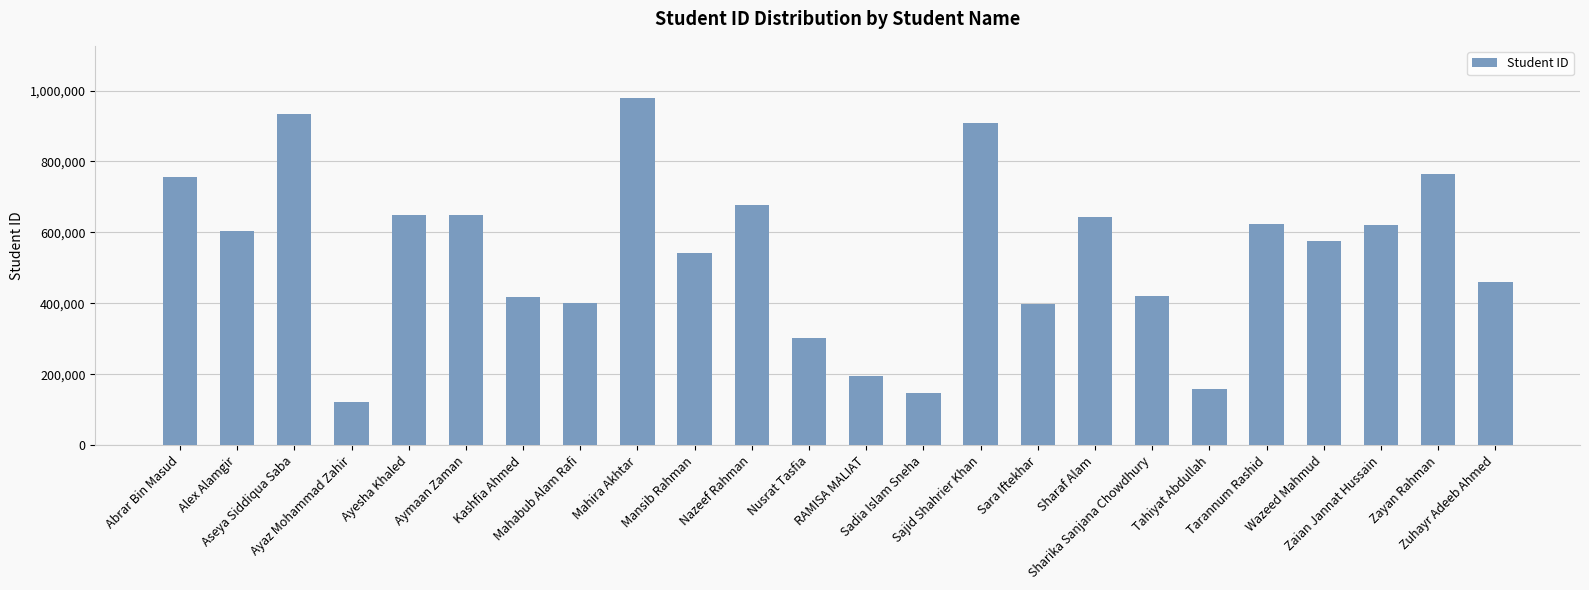

What is the maximum value shown in the chart?

979212